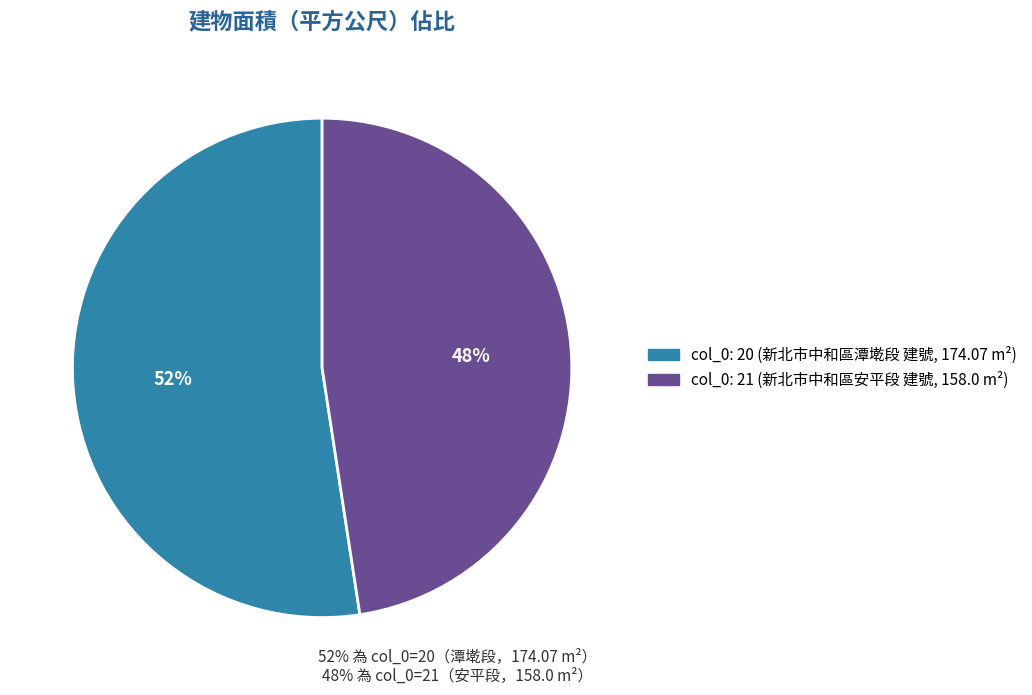

To the nearest percent, what is the average slice percentage?

50%